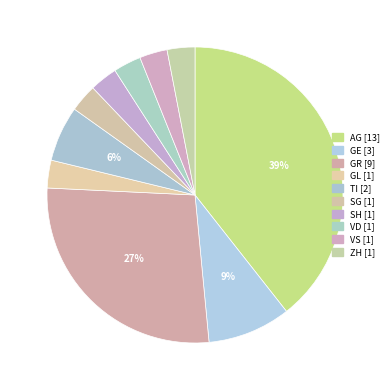

Approximately how many times larger is the value at GE compared to SG?

3.0